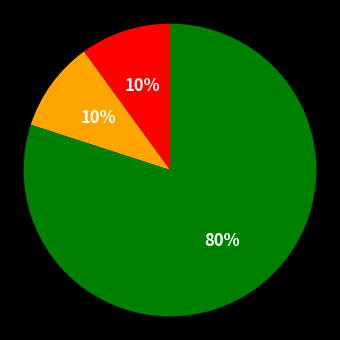

Is there a majority slice in this chart?

Yes